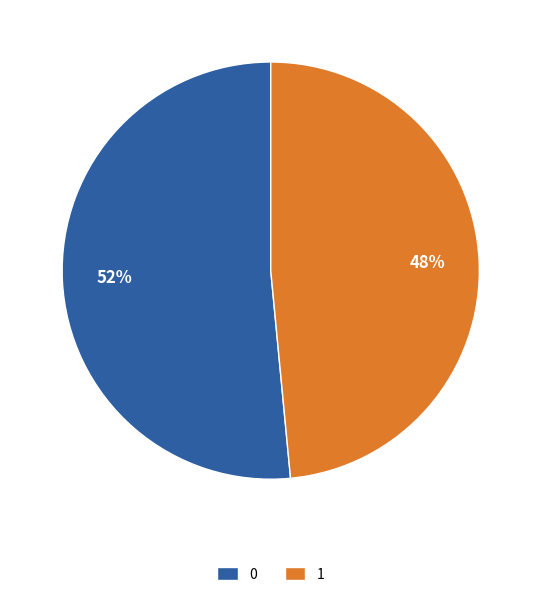

How many slices are in this pie chart?

2